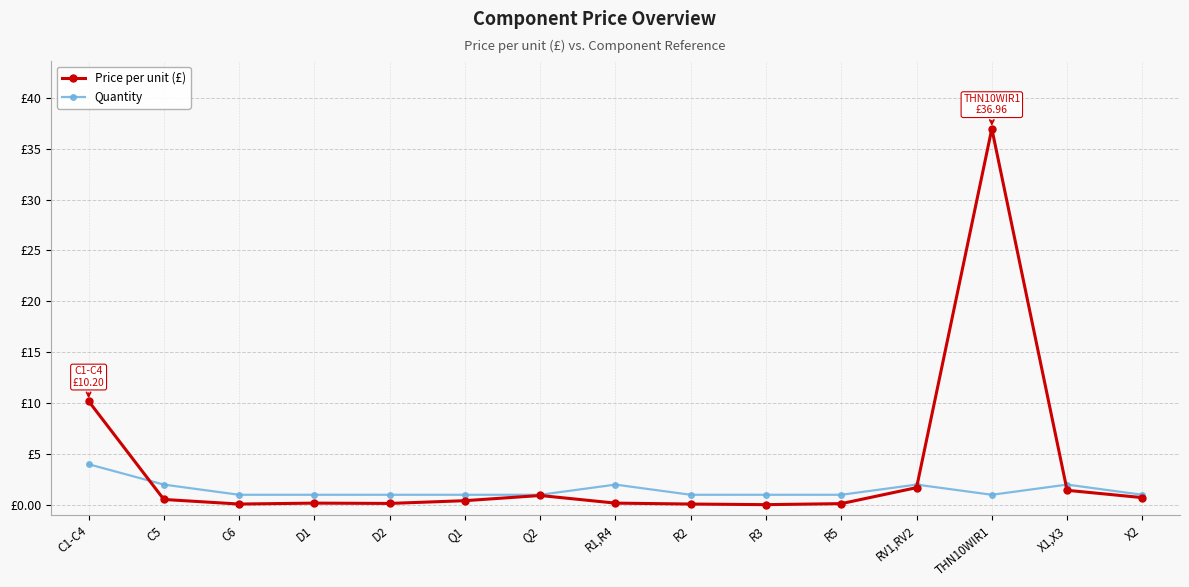

Is it true that Quantity equals 1.0 at R2?

True